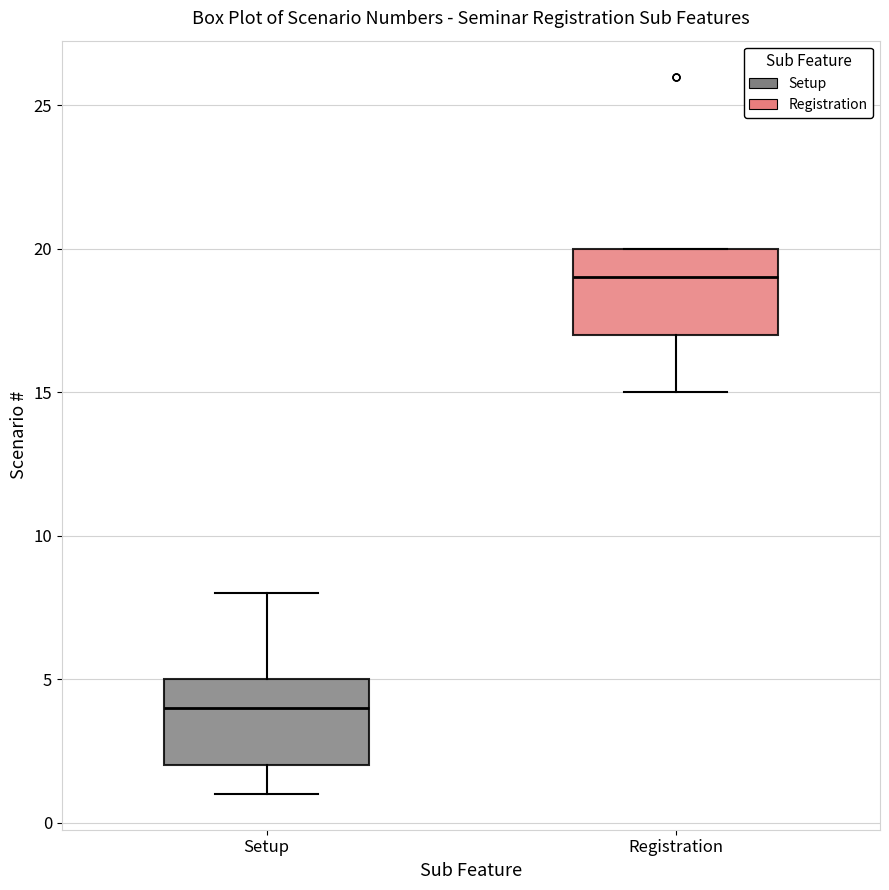

Reading left to right, transcribe this box plot: for each box, give where its median line is, the range the box spans, and where its two whiskers end, as read against the y-axis. The values are not printed on the chart, so give them approximately, as read against the axis.

Setup: median 4, box 2 to 5, whiskers 1 to 8
Registration: median 19, box 17 to 20, whiskers 15 to 20